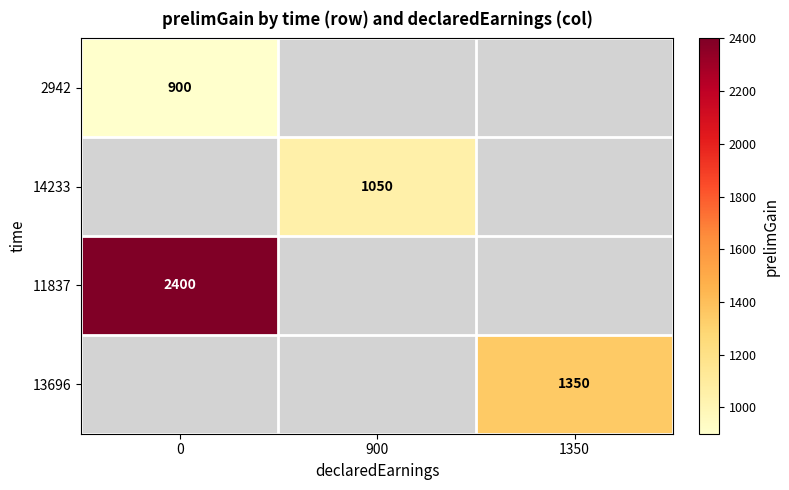

True or false: 14233 has a value of 627.4 at 900.

False